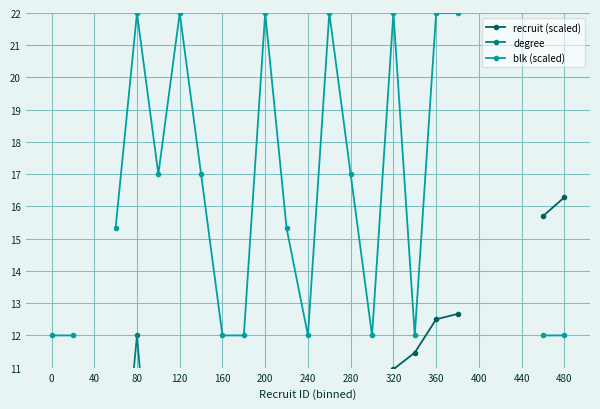

True or false: blk (scaled) and recruit (scaled) cross at least once.

False